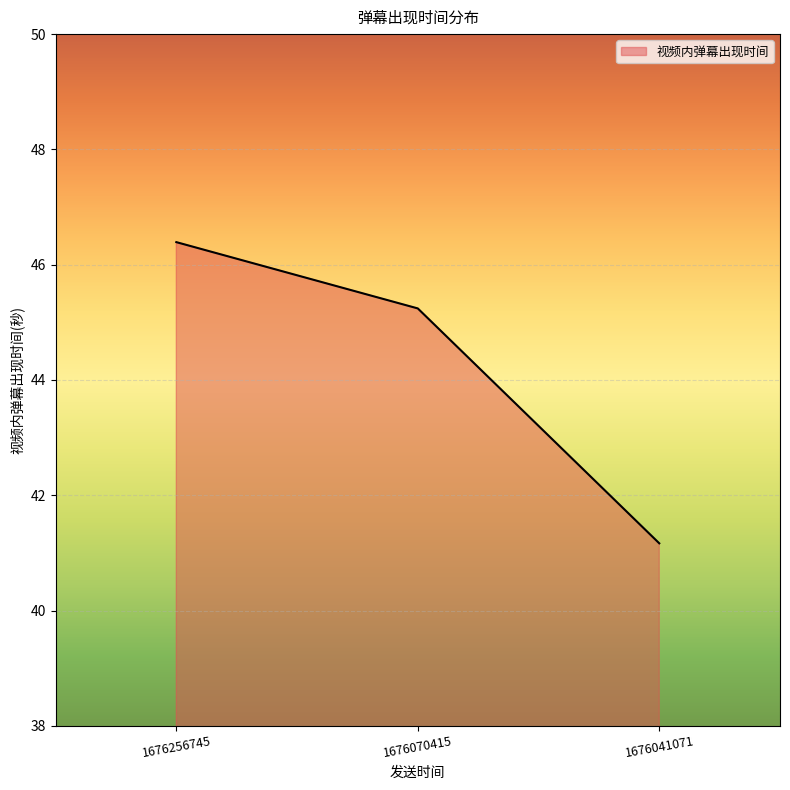

Which label corresponds to the smallest value in the chart?

1676041071